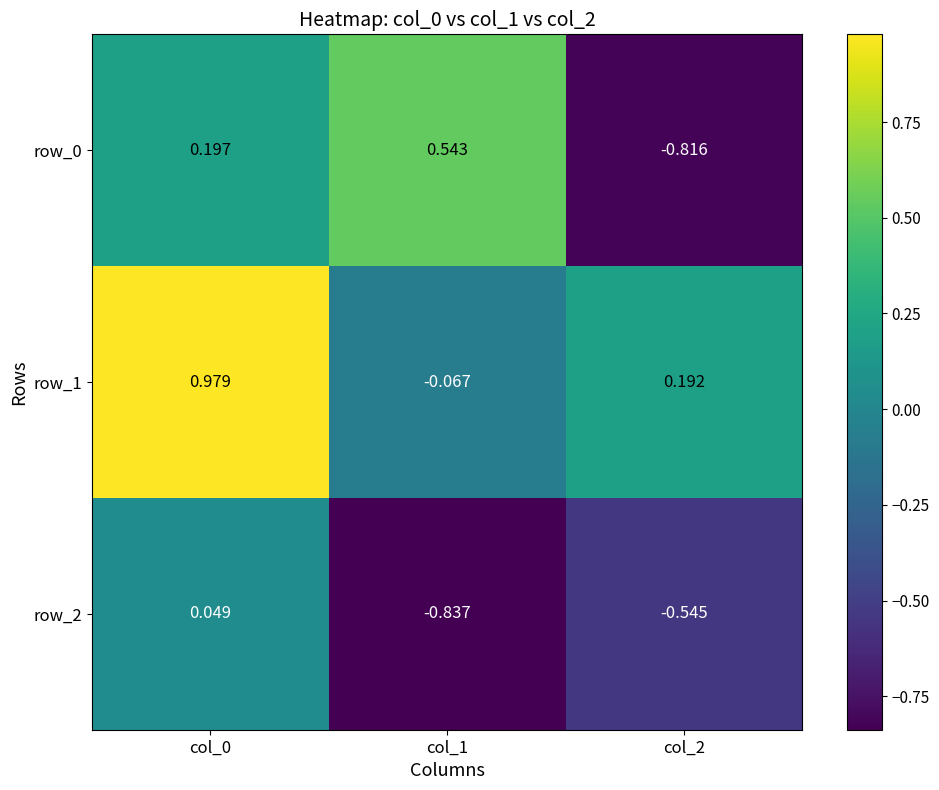

Is the value of row_1 at col_1 greater than the value of row_0 at col_0?

No